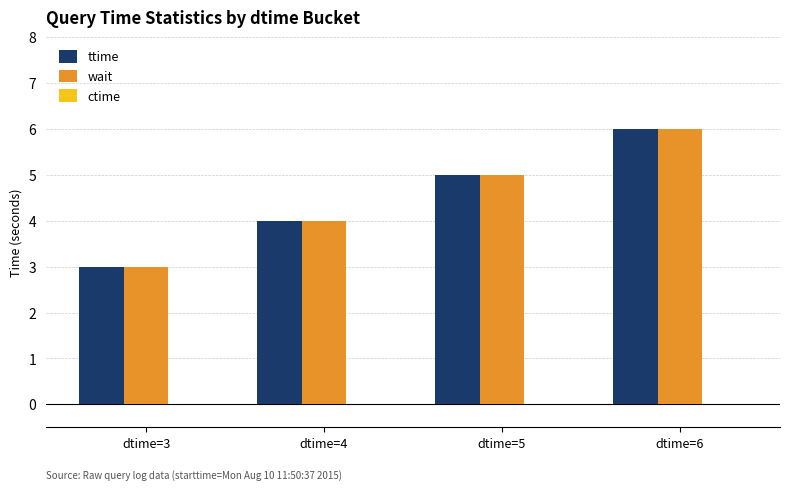

How many values in the ttime series are below 5?

2